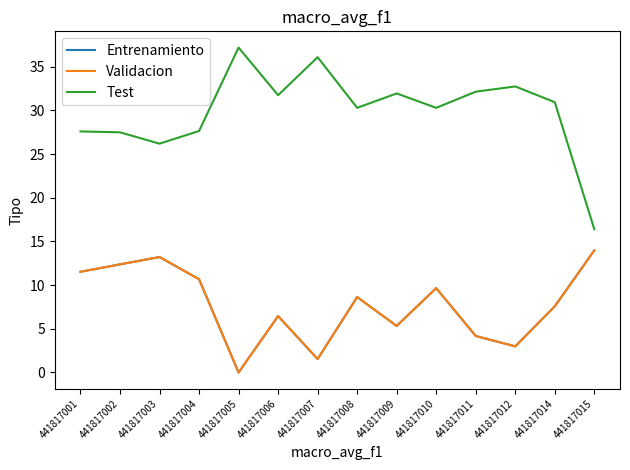

Is this an area chart (filled region under the line)?

No